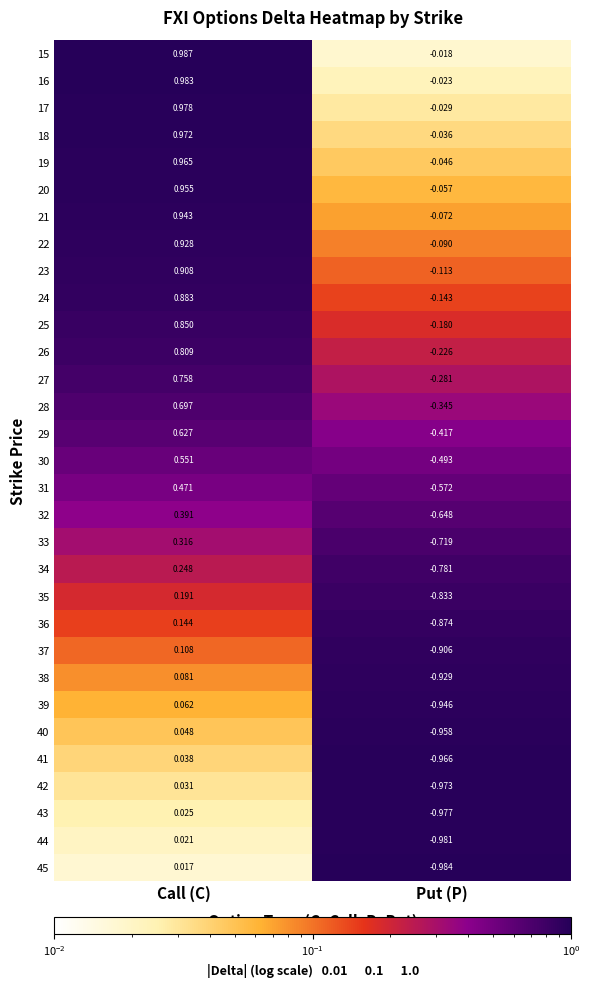

Which label corresponds to the largest value in the chart?

Call (C)